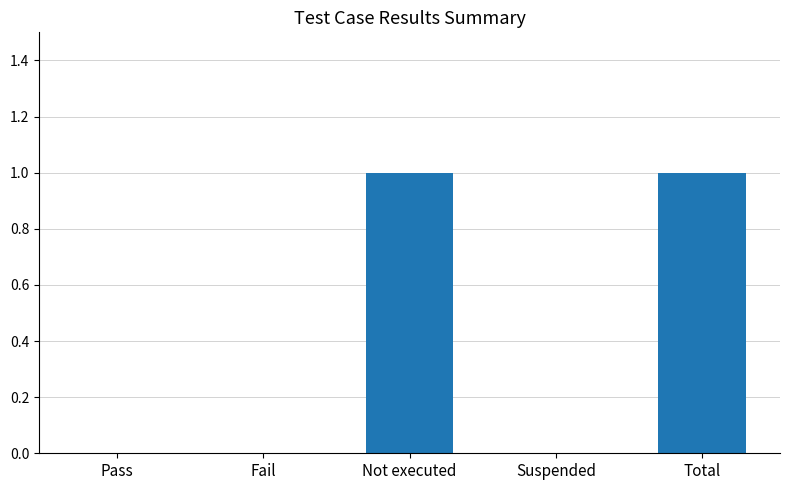

True or false: the data shows 0 at Pass.

True